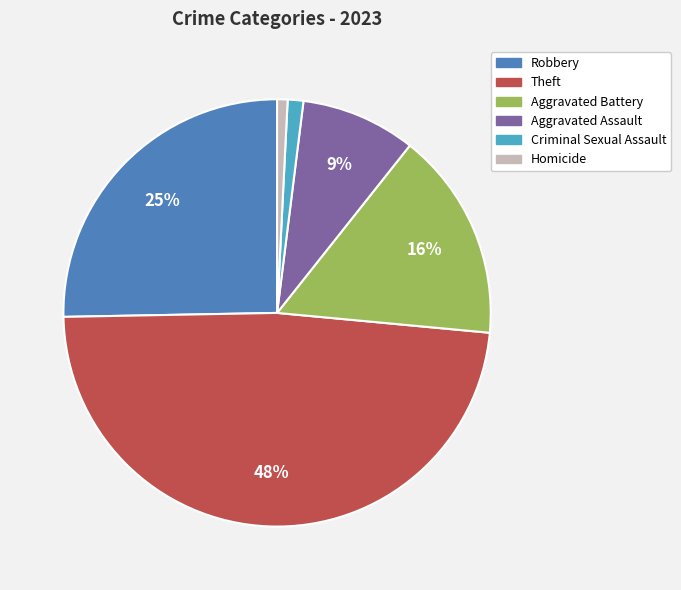

To the nearest percent, what is the difference between the largest and smallest slice percentages?

47%